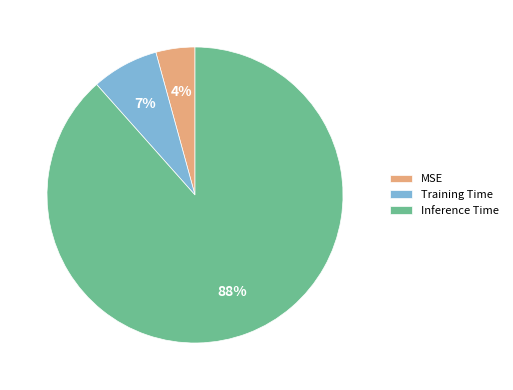

Rank the categories by value from highest to lowest.

Inference Time, Training Time, MSE